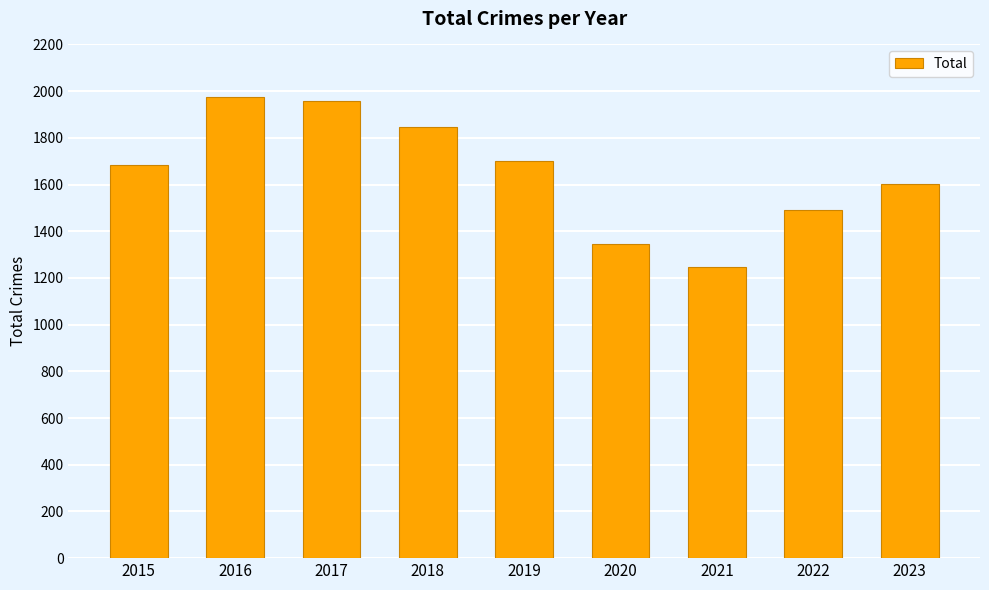

How many values are between 1491 and 1848?

5